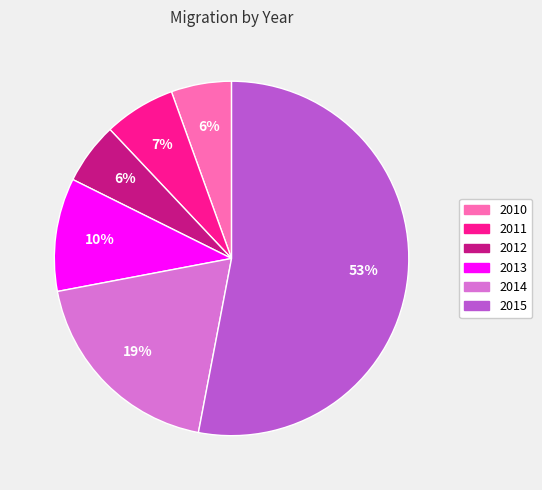

Approximately how many times larger is the value at 2010 compared to 2014?

0.3